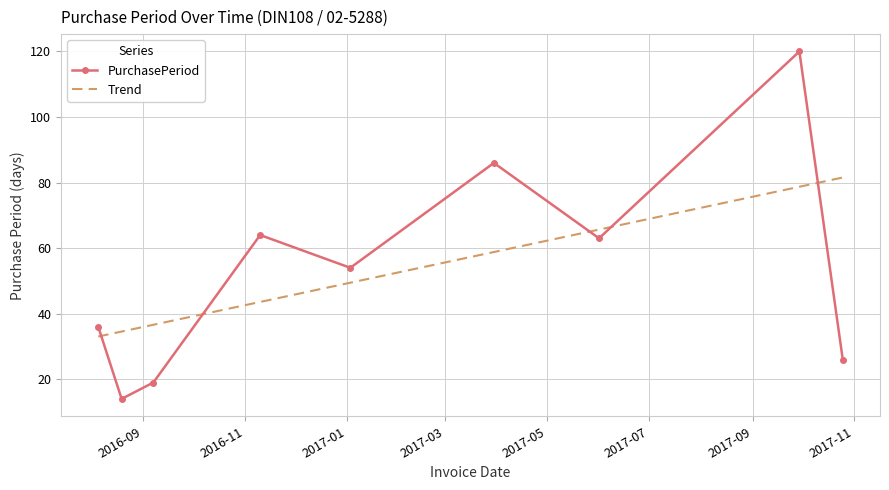

Which label corresponds to the largest value in the chart?

2017-09-29